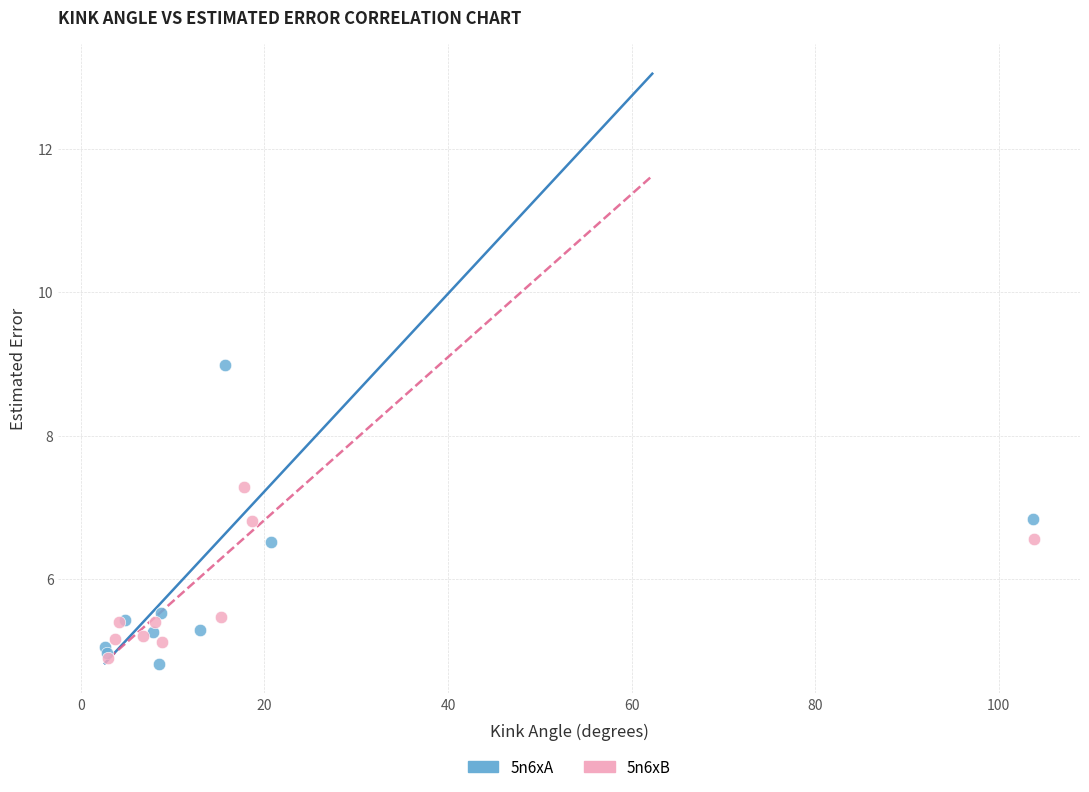

Which series contains the highest Y value?

5n6xA